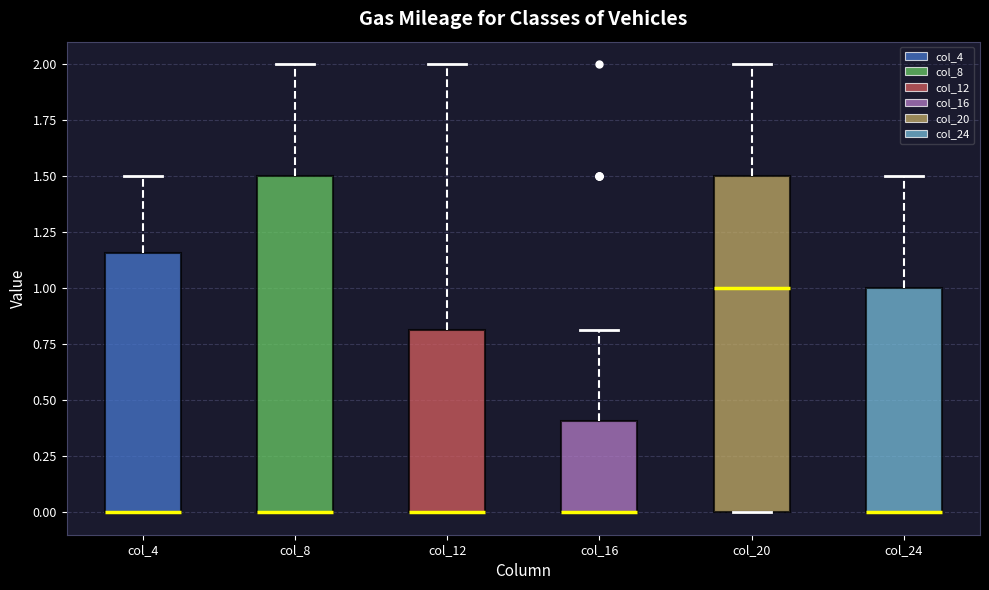

Reading left to right, read every box against the y-axis: the position of its median line, the range the box covers, and the ends of its whiskers. The values are not printed on the chart, so give them approximately, as read against the axis.

col_4: median 0.00 (drawn on the box's lower edge), box 0.00 to 1.15, whiskers 0.00 to 1.50
col_8: median 0.00 (drawn on the box's lower edge), box 0.00 to 1.50, whiskers 0.00 to 2.00
col_12: median 0.00 (drawn on the box's lower edge), box 0.00 to 0.80, whiskers 0.00 to 2.00
col_16: median 0.00 (drawn on the box's lower edge), box 0.00 to 0.40, whiskers 0.00 to 0.80
col_20: median 1.00, box 0.00 to 1.50, whiskers 0.00 to 2.00
col_24: median 0.00 (drawn on the box's lower edge), box 0.00 to 1.00, whiskers 0.00 to 1.50